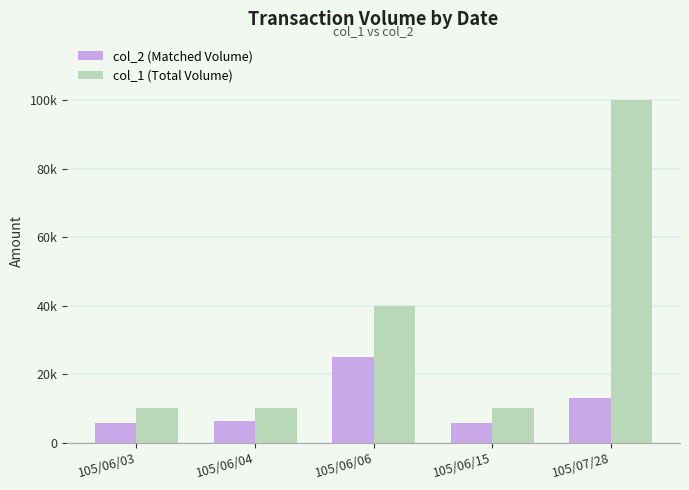

Reading left to right, extract all data points from this chart.

col_2 (Matched Volume): 105/06/03=5800	105/06/04=6200	105/06/06=25100	105/06/15=5600	105/07/28=13000
col_1 (Total Volume): 105/06/03=10000	105/06/04=10000	105/06/06=40000	105/06/15=10000	105/07/28=100000